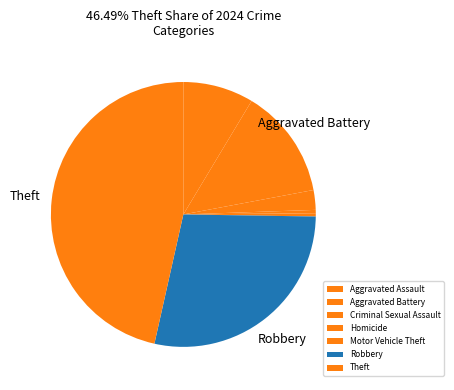

Is there any slice that represents more than half of the pie?

No